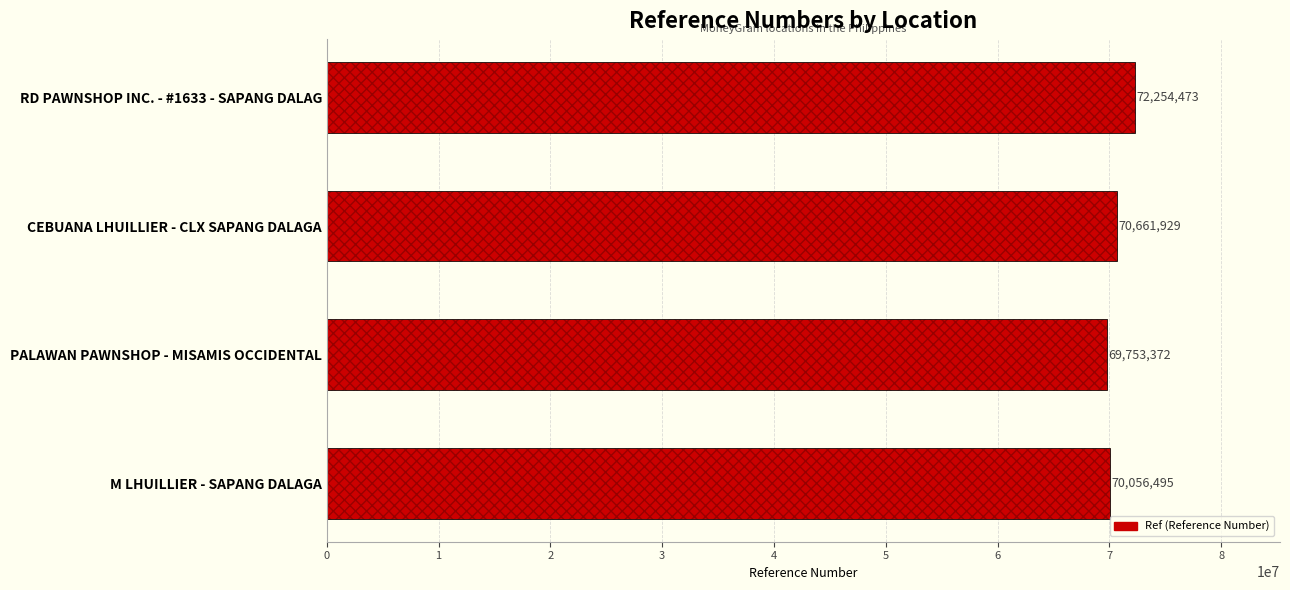

Reading right to left, list all the values displayed in this chart.

70056495	69753372	70661929	72254473